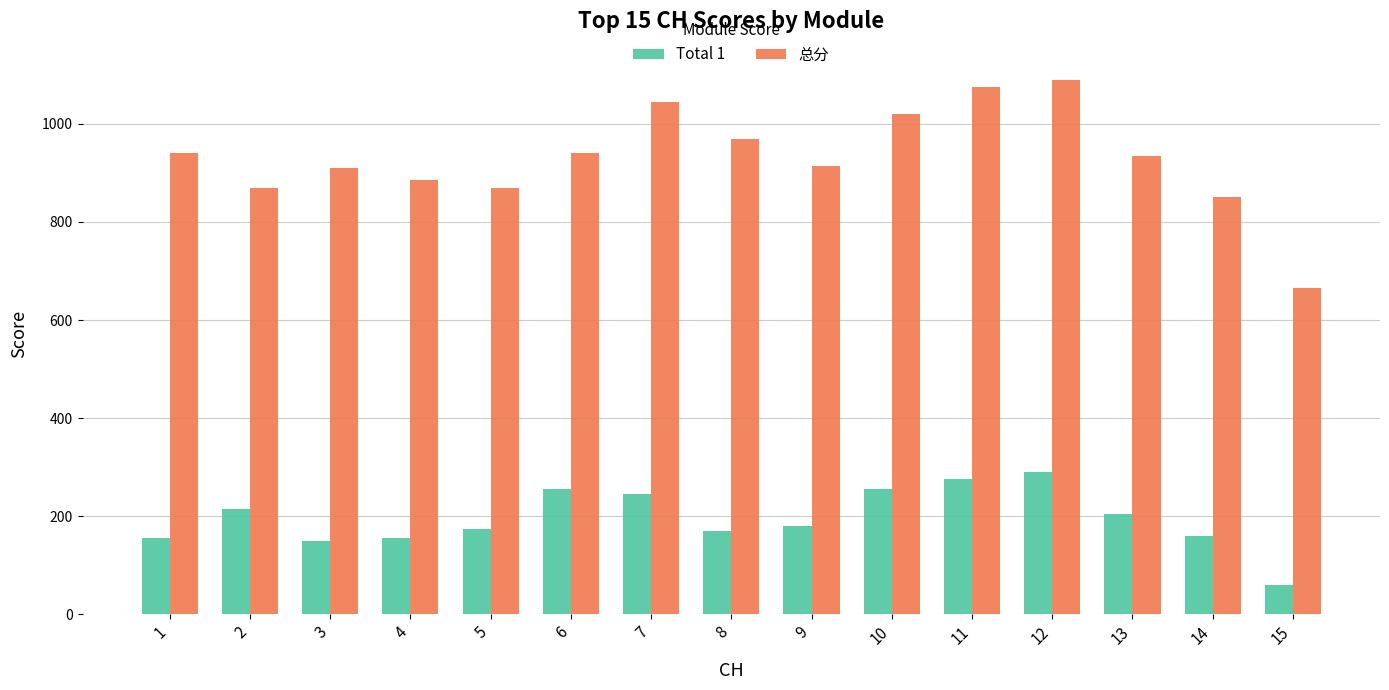

What is the value of the Total 1 bar at the 8th from the left?

170